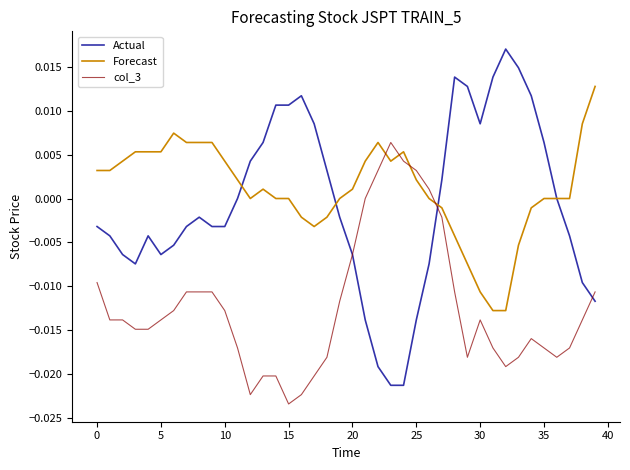

Rank the series by their maximum value, from lowest to highest.

col_3, Forecast, Actual